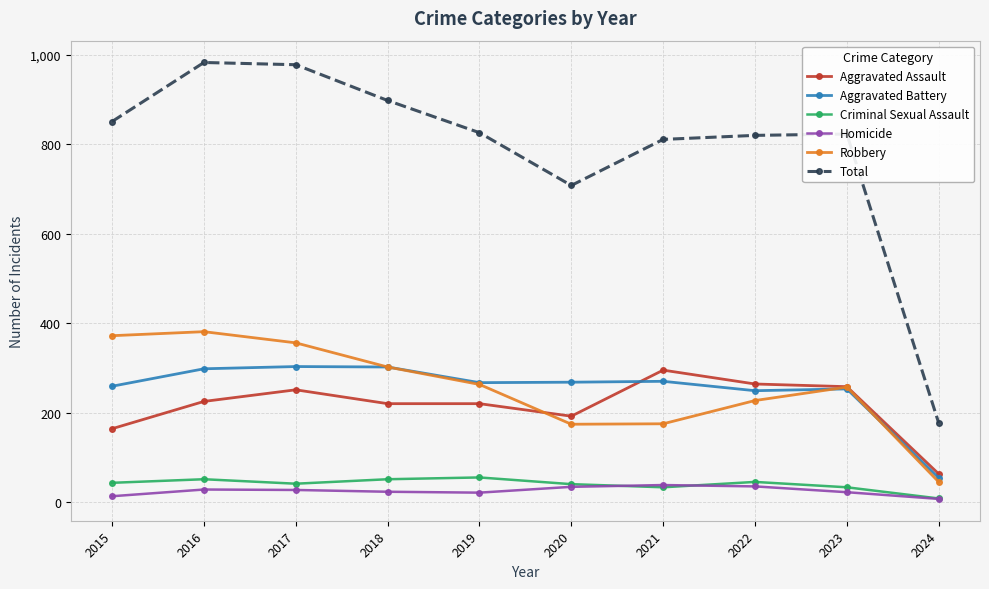

How many lines are shown in the chart?

6